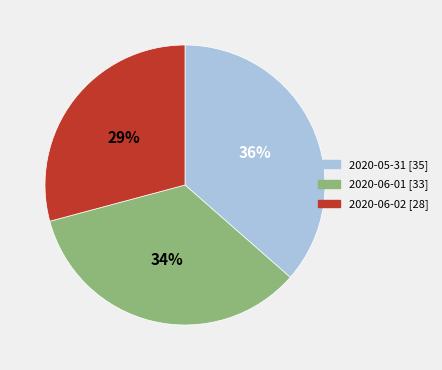

Is there any slice that represents more than half of the pie?

No